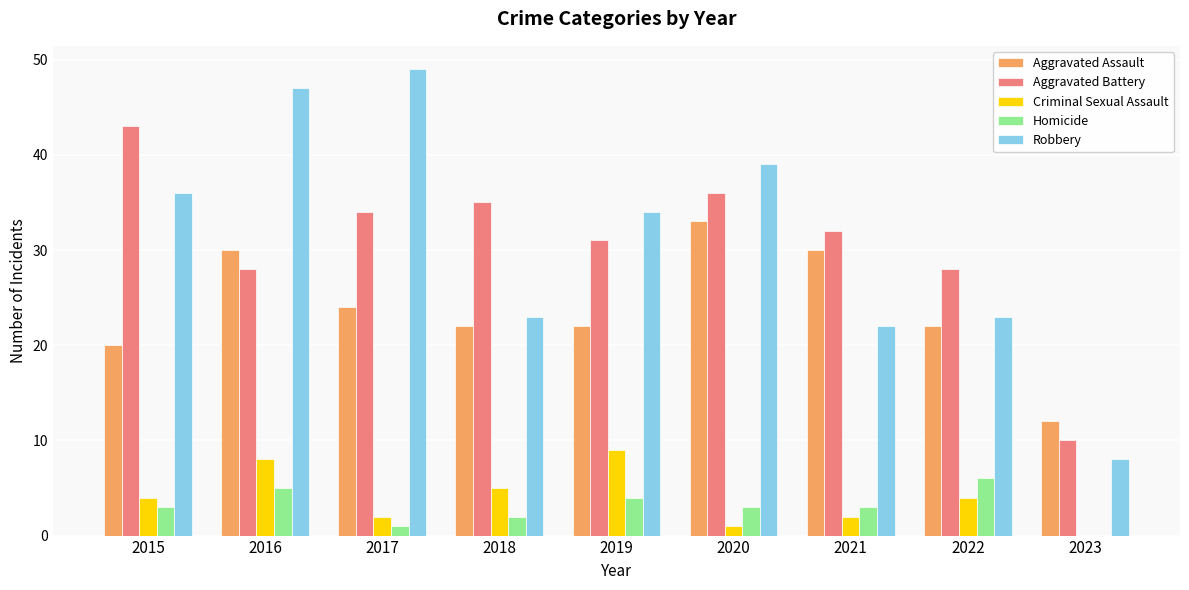

Which series changed the most between 2022 and 2023?

Aggravated Battery